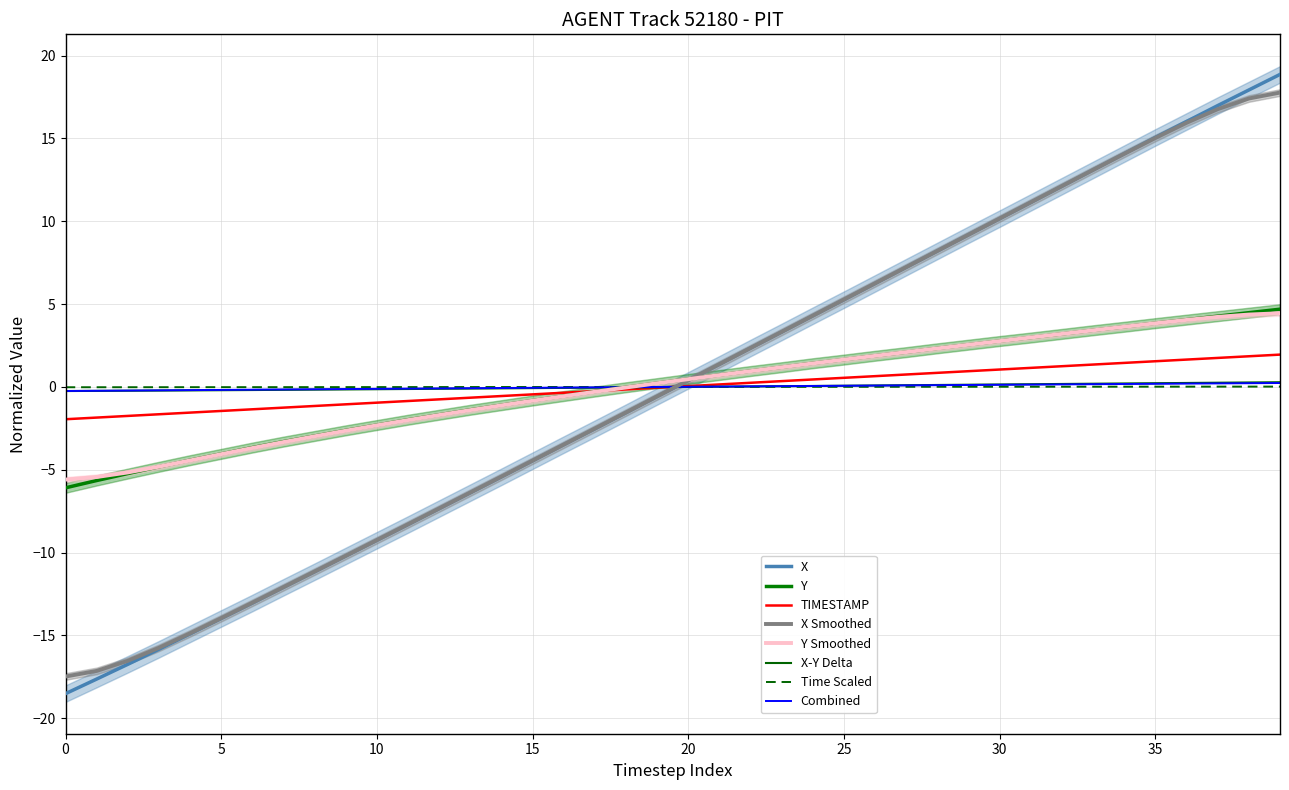

At which label does TIMESTAMP first exceed 0?

20